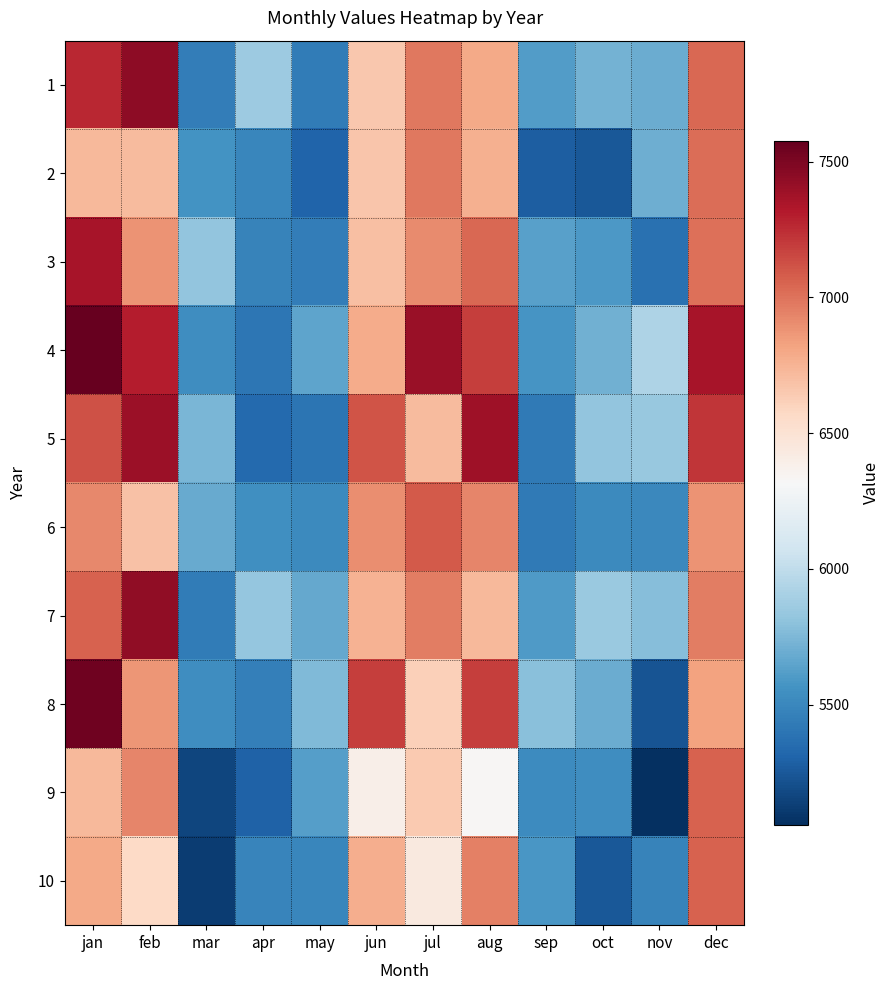

How many categories are shown in the chart?

12